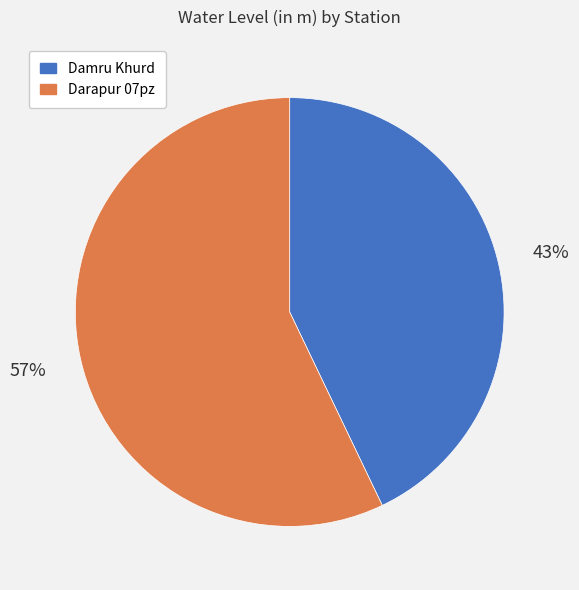

Combined, do Darapur 07pz and Damru Khurd account for over 50%?

Yes